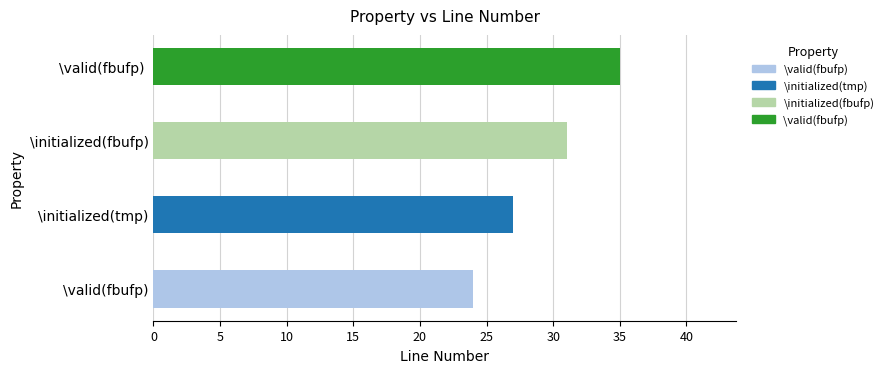

True or false: the data shows 39 at \initialized(tmp).

False